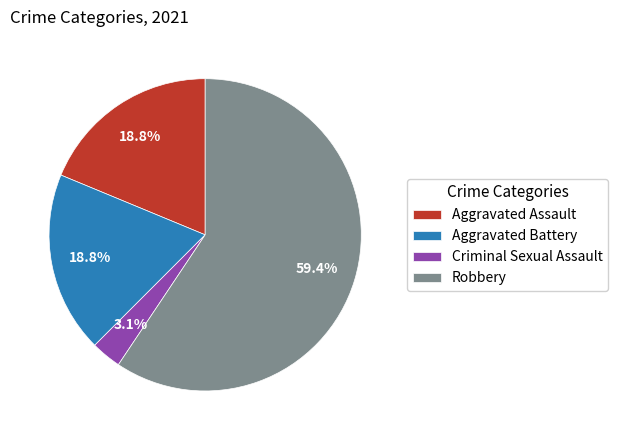

How many slices are in this pie chart?

4